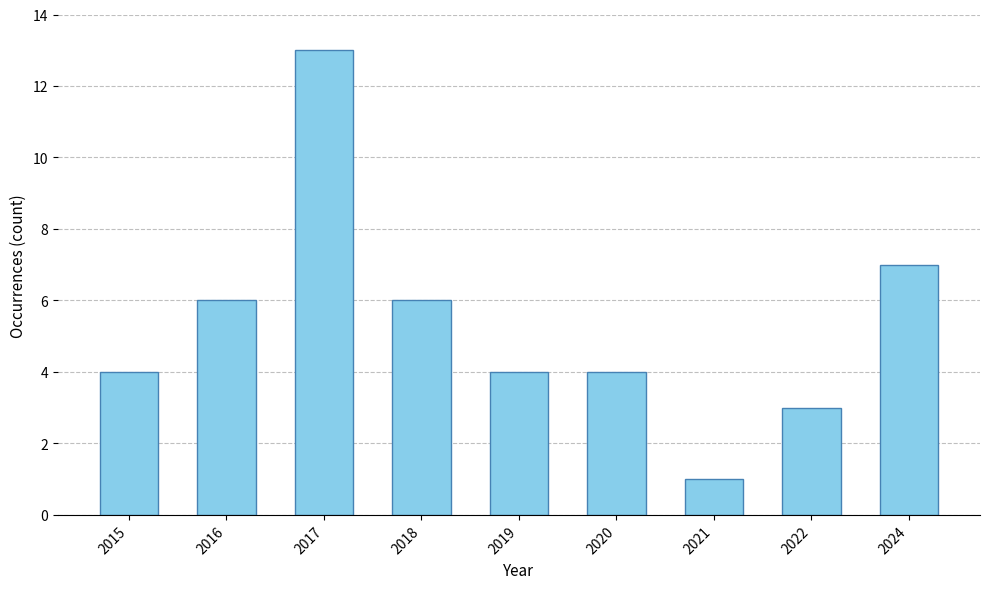

What is the value of the 3rd bar from the left?

13